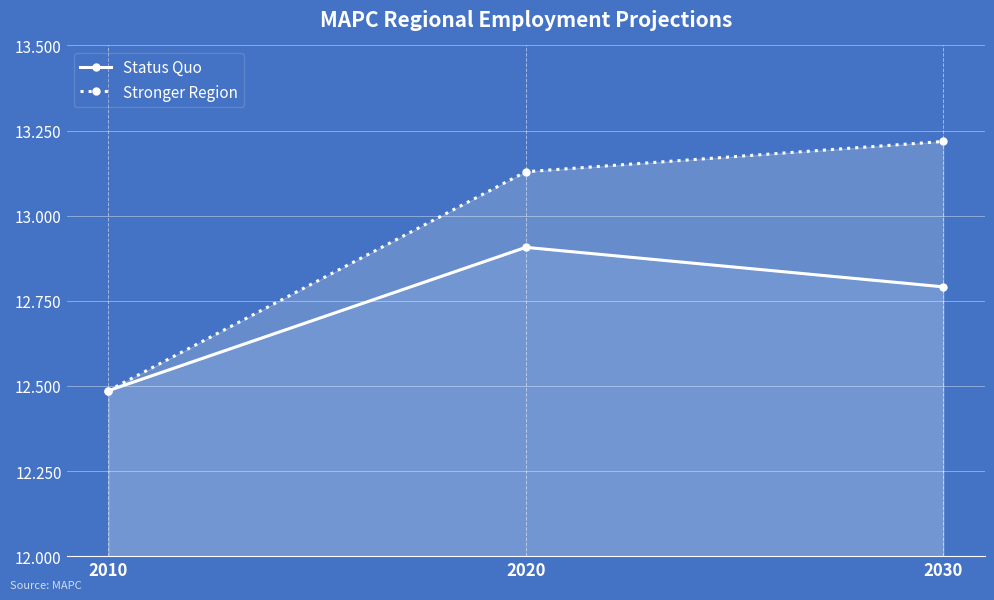

What is the approximate value of Stronger Region at 2010, to the nearest 100?

12500